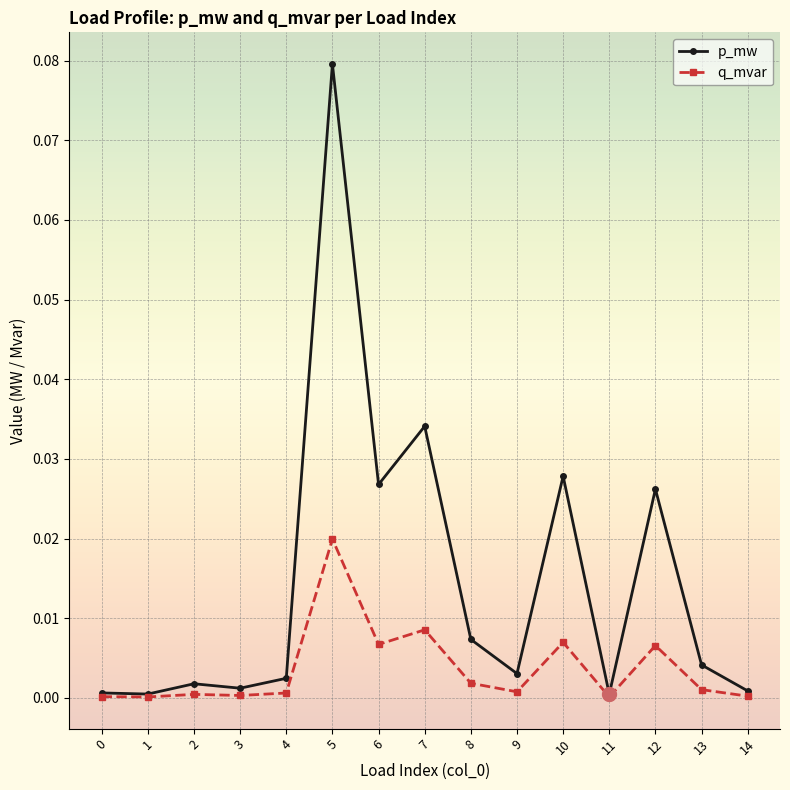

Rank the series at 8 from highest to lowest value.

p_mw, q_mvar